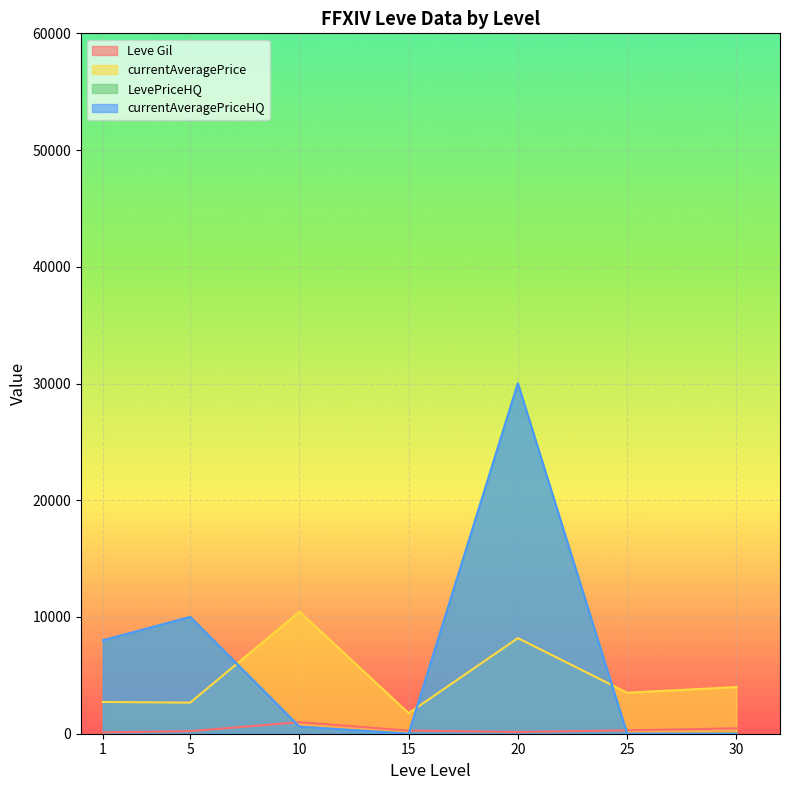

Does the chart display data point markers on the line(s)?

No